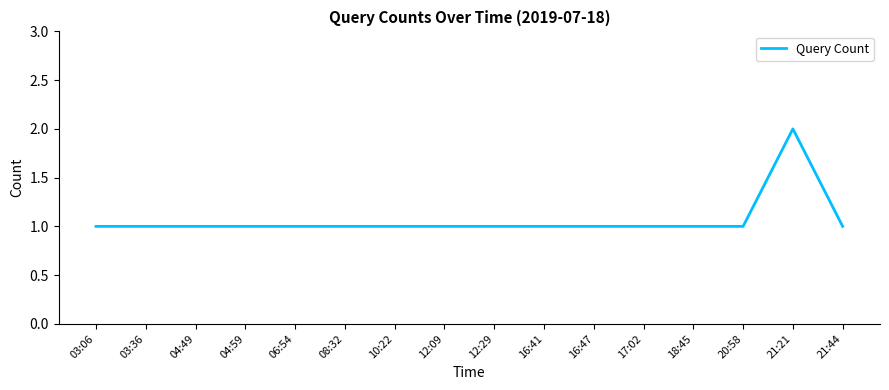

Approximately how many times larger is the value at 12:09 compared to 04:49?

1.0